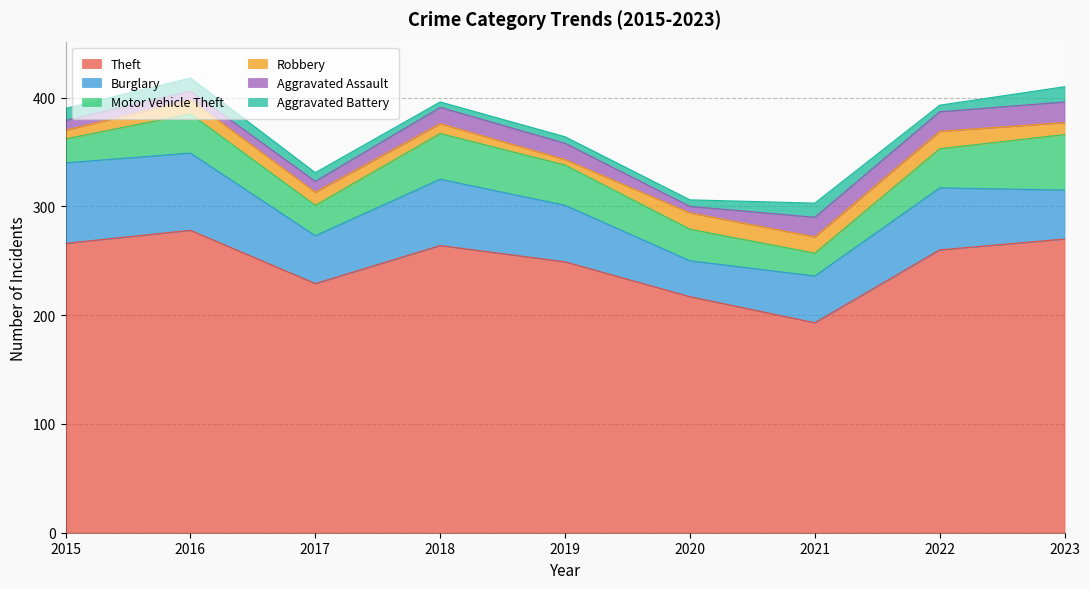

Does the chart display data point markers on the line(s)?

No